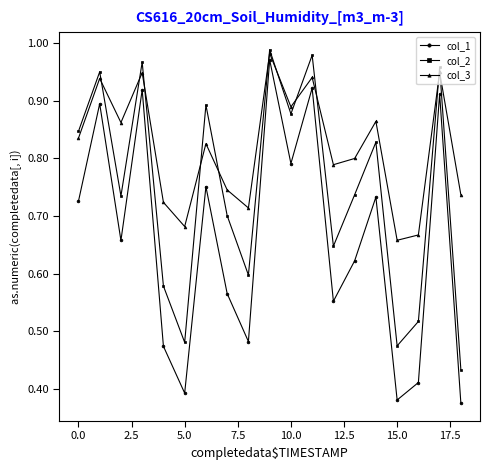

What is the sum of all col_3 values?

15.6